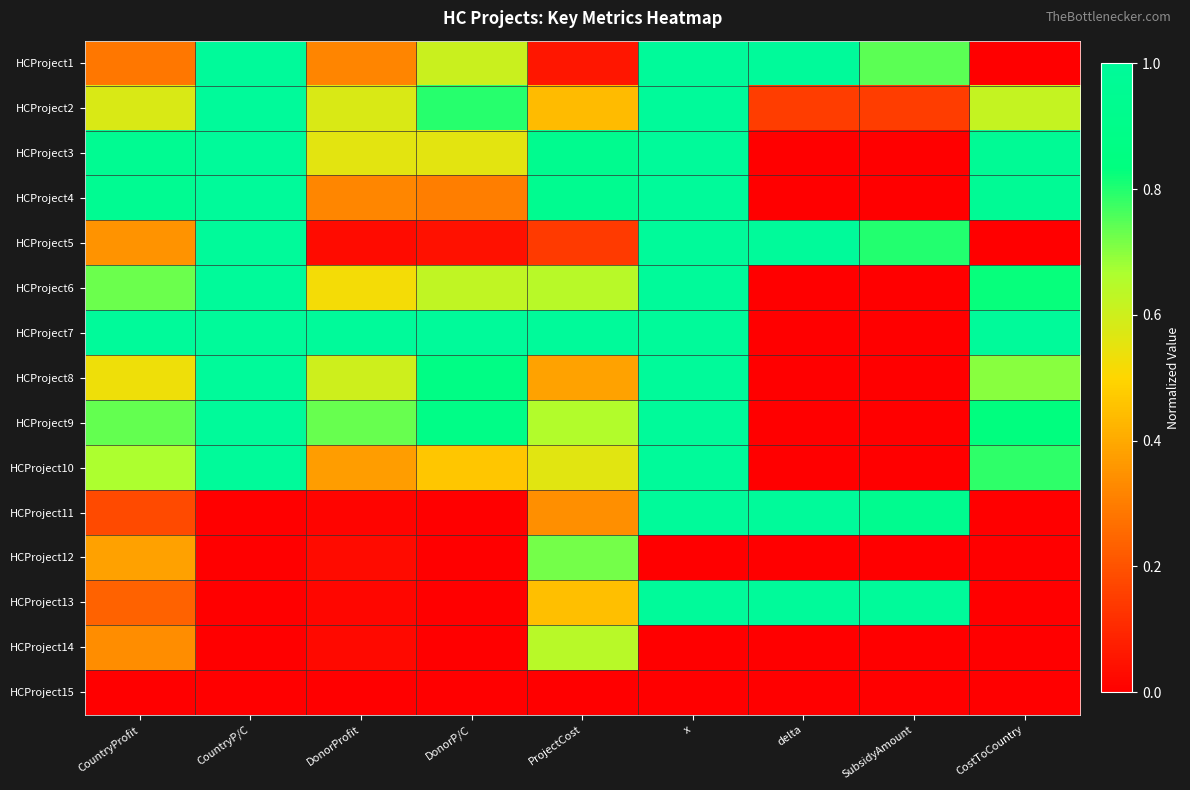

What is the difference between the highest and lowest values at CountryProfit?

1.0